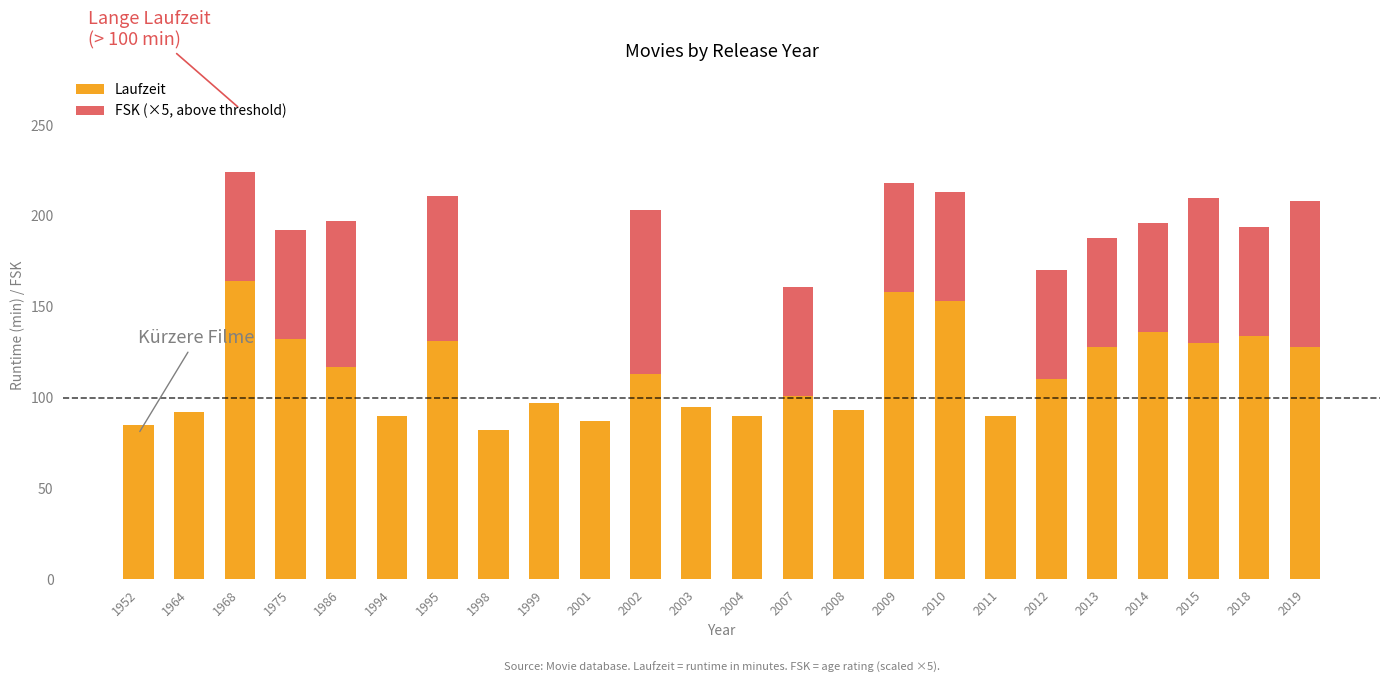

The FSK (×5, above threshold) series shows 80 at 1995. True or false?

True